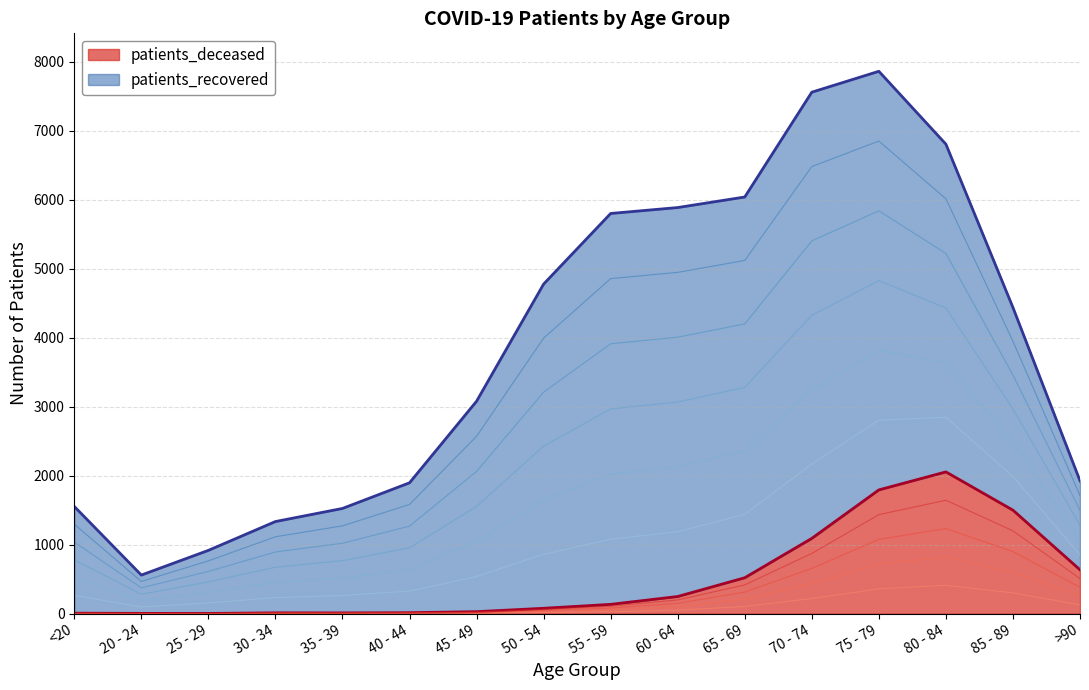

List the labels in order of value, smallest first.

25 - 29, 20 - 24, <20, 35 - 39, 30 - 34, 40 - 44, 45 - 49, 50 - 54, 55 - 59, 60 - 64, 65 - 69, >90, 70 - 74, 85 - 89, 75 - 79, 80 - 84